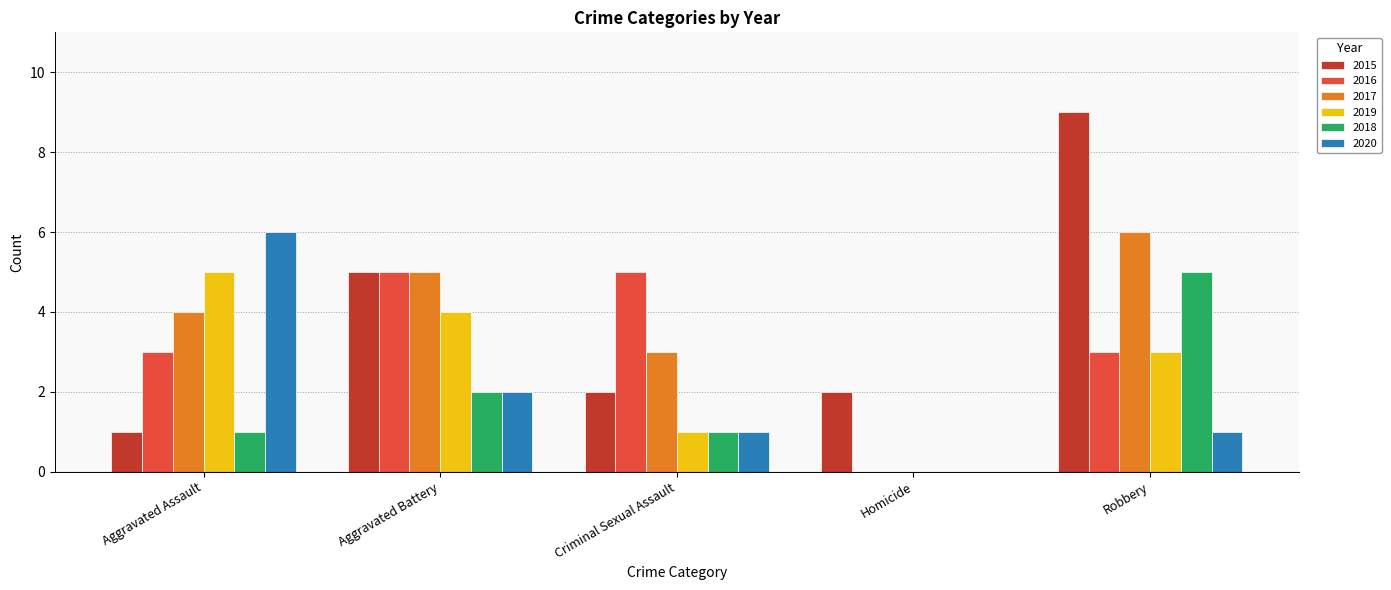

Which category has the highest value across all series?

Robbery